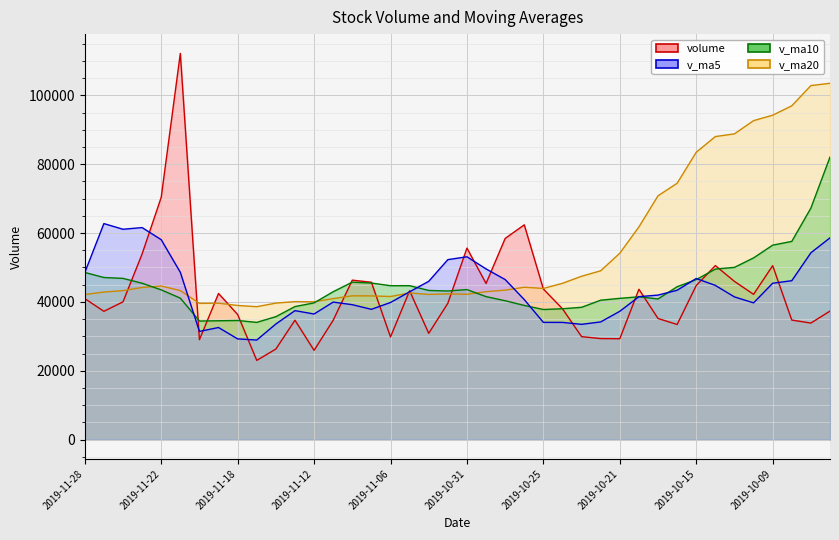

Reading left to right, transcribe all the data shown in this chart.

volume: 40965.2	37269.6	40019.0	53921.6	70370.0	112169.7	29019.3	42451.3	36338.7	23017.0	26311.0	34689.0	25931.0	34666.0	46319.0	45706.5	29824.0	43229.5	30877.0	39602.3	55623.0	45358.0	58429.4	62382.9	43733.1	38000.5	29908.4	29351.0	29305.6	43676.0	35189.2	33443.0	44763.2	50551.2	45958.0	42200.5	50527.5	34726.7	33855.0	37331.4
v_ma5: 48509.1	62750.0	61099.9	61586.4	58069.8	48599.2	31427.5	32561.4	29257.3	28922.8	33583.2	37462.3	36489.3	39949.0	39191.2	37847.8	39831.2	42938.0	45977.9	52279.1	53105.3	49580.8	46490.8	40675.2	34059.7	34048.3	33486.0	34193.0	37275.4	41524.5	41980.9	43383.2	46800.1	44792.8	41453.6	39728.2	45426.8	46158.4	54269.5	58607.9
v_ma10: 48554.1	47088.7	46830.7	45421.9	43496.3	41091.2	34444.9	34525.3	34603.2	34057.0	35715.5	38646.7	39713.6	42963.5	45735.2	45476.6	44706.0	44714.4	43326.6	43169.4	43576.8	41533.4	40341.9	38975.3	37792.1	38014.6	38434.6	40496.5	41034.1	41489.0	40854.6	44405.0	46479.2	49531.1	50030.7	52782.4	56482.9	57578.7	67251.7	82073.9
v_ma20: 42134.8	42867.7	43272.2	44192.7	44615.7	43283.9	39575.4	39619.9	38964.9	38613.2	39646.2	40090.1	40027.8	40969.4	41763.6	41745.6	41570.3	42605.5	42180.3	42329.2	42215.7	42969.2	43410.6	44253.2	43911.4	45398.5	47458.8	49037.6	54142.9	61781.5	70821.0	74463.0	83460.5	88023.0	88809.9	92644.3	94229.4	96954.2	102829.6	103499.9